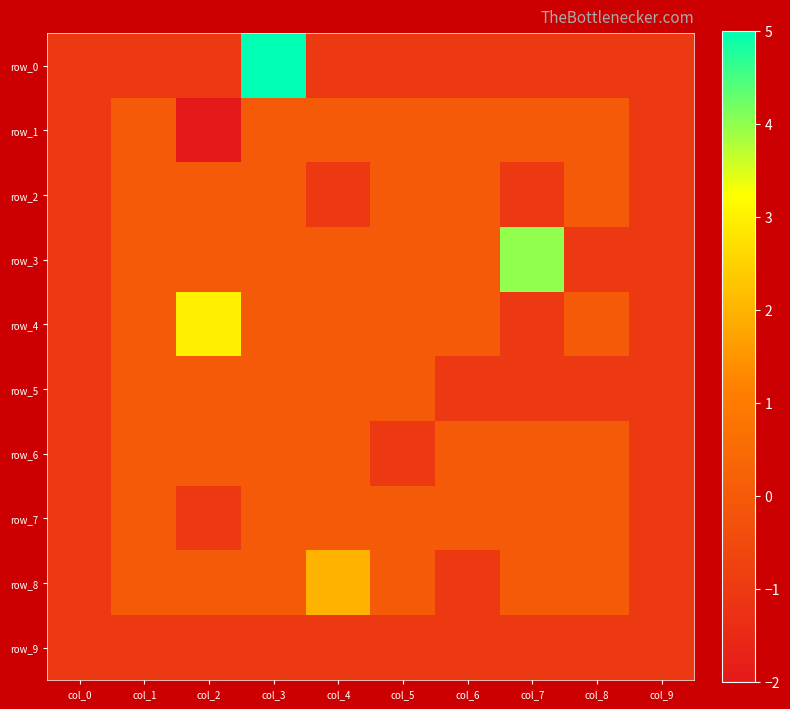

Count the row_4 values in the range -1 to 0.

9